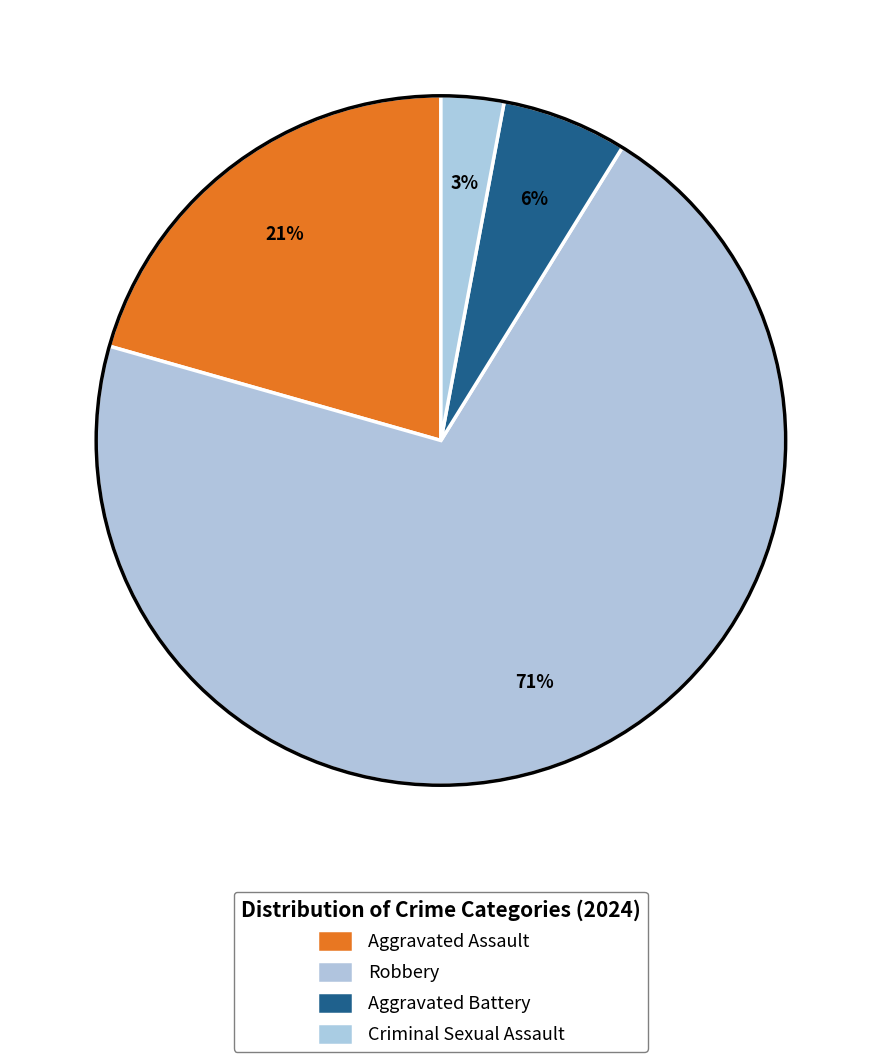

How many segments does this pie chart have?

4